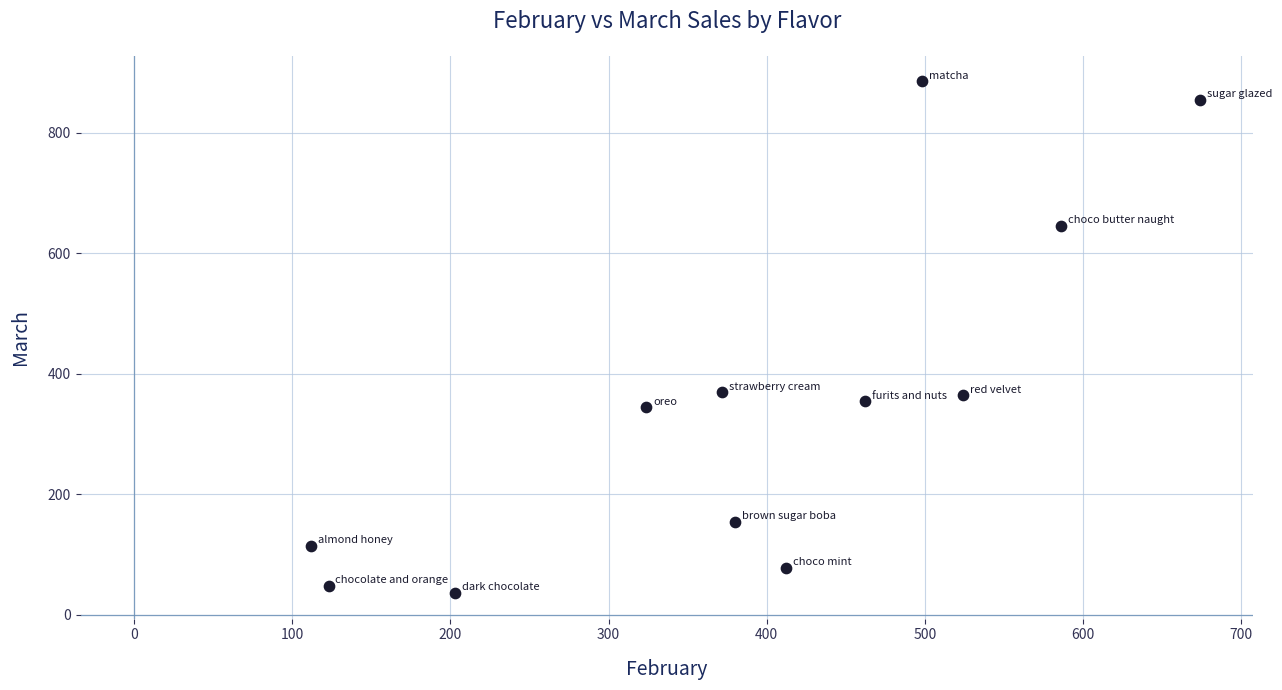

What is the range of X values (max minus min)?

562